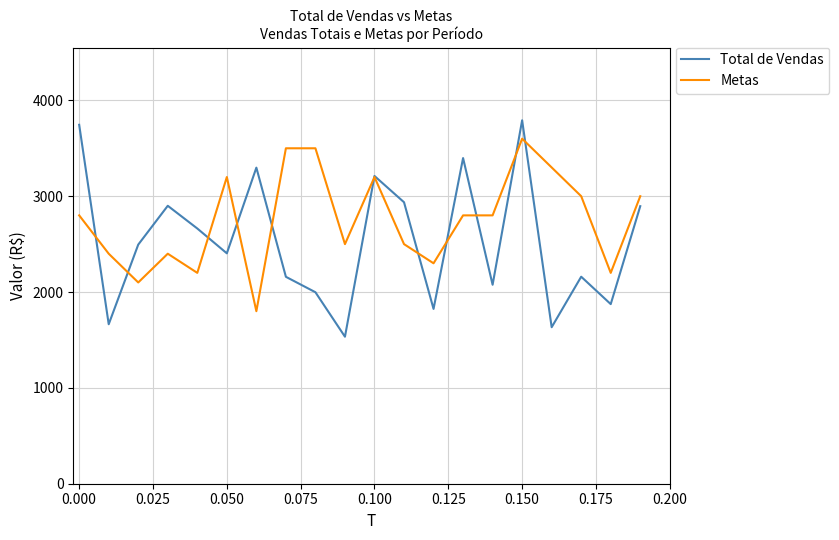

Rank the series by their average value, from lowest to highest.

Total de Vendas, Metas